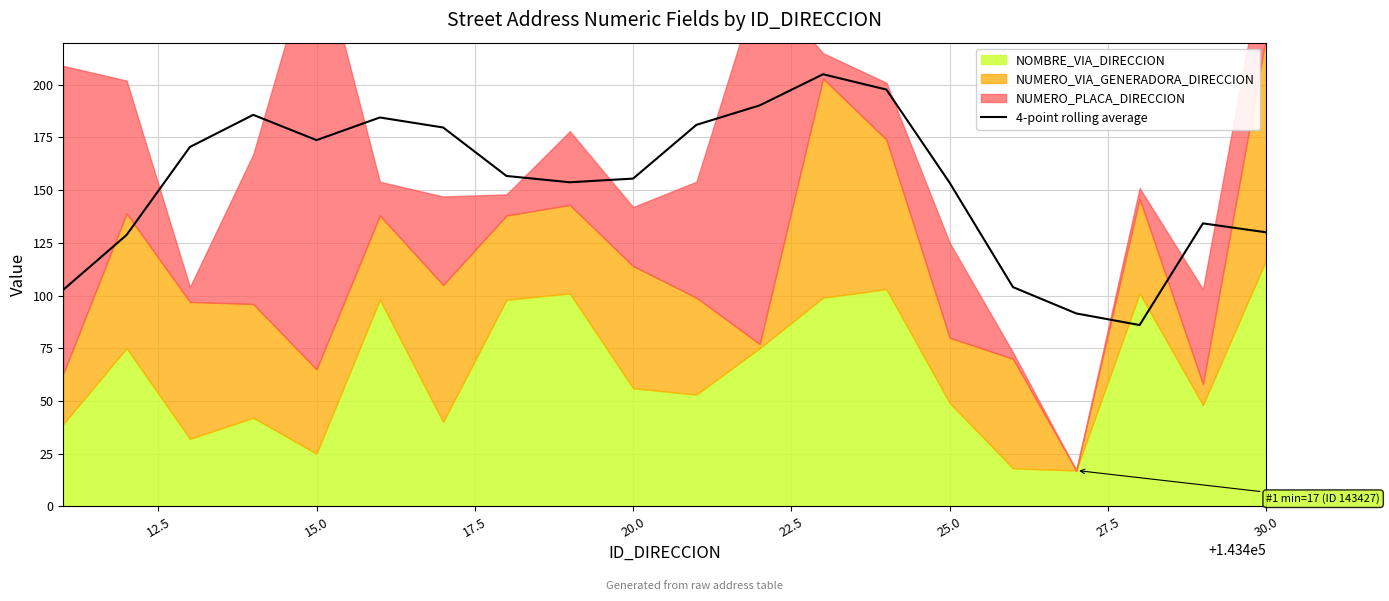

The 4-point rolling average series shows 153.5 at 25.0. True or false?

True